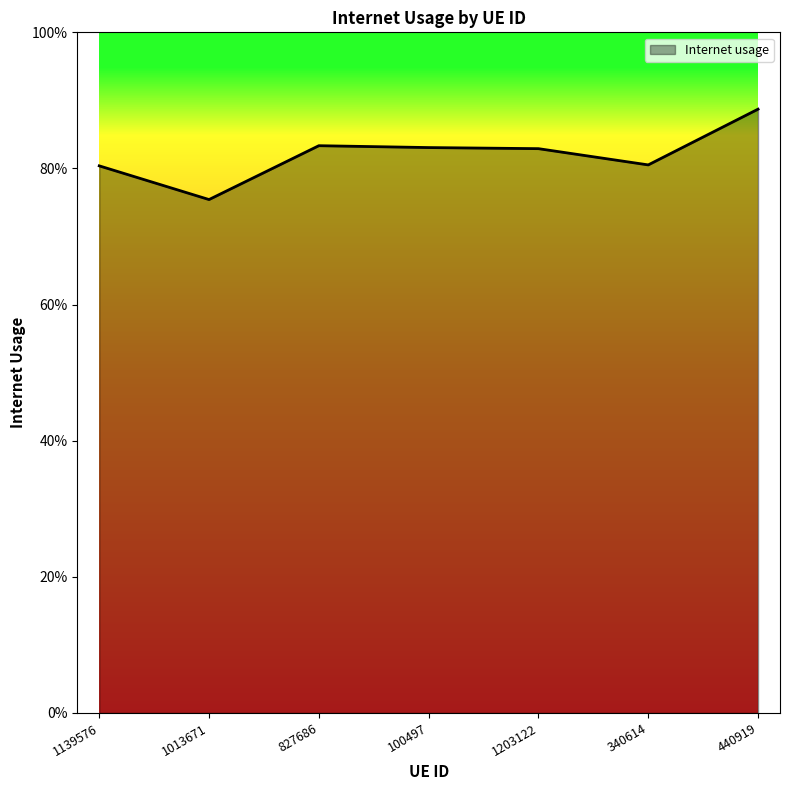

Is this an area chart (filled region under the line)?

Yes